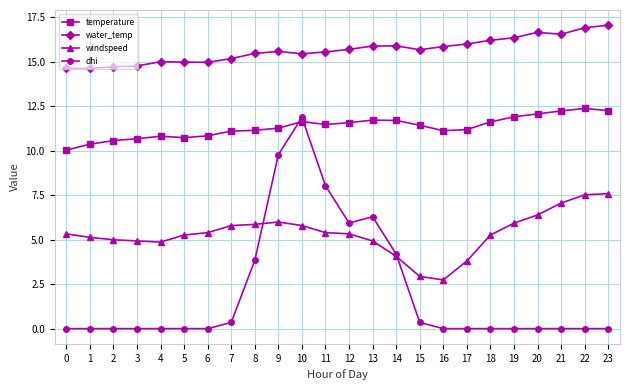

What are all the series names shown in the legend?

temperature, water_temp, windspeed, dhi